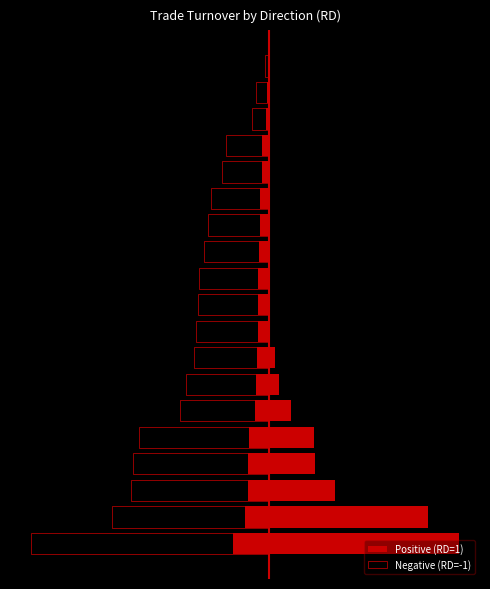

What is the total value across all series at 7?

-83250